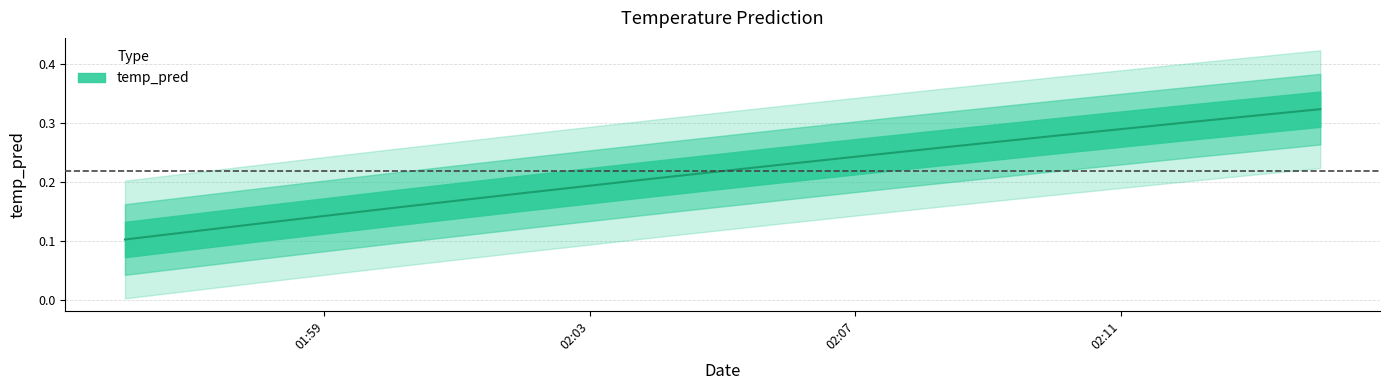

What is the difference between the maximum and minimum values?

0.2